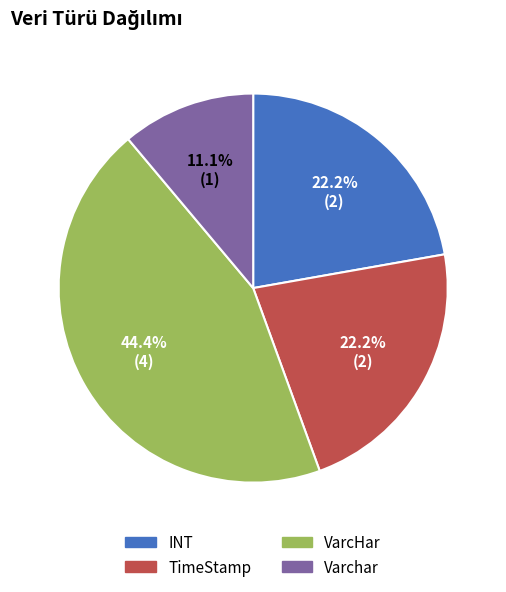

What portion of the pie excludes Varchar?

88.9%